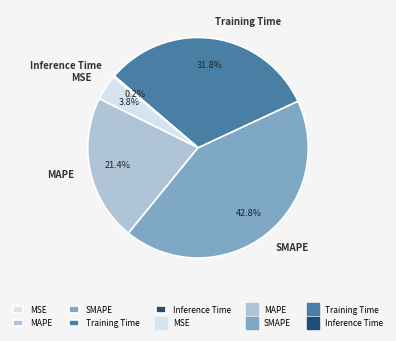

Is MAPE the majority of the pie?

No